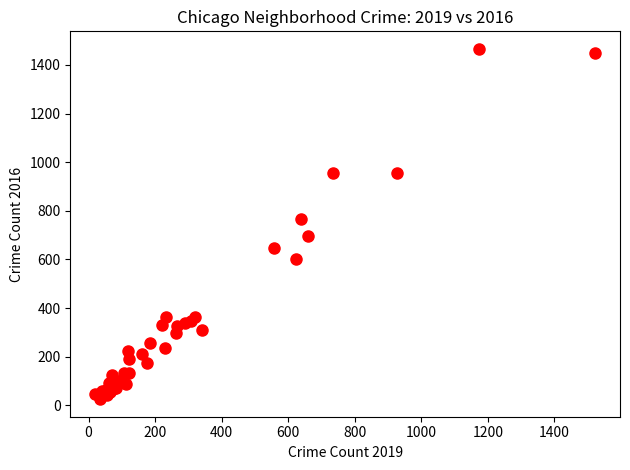

What Y value in the scatter plot is closest to 745?

768